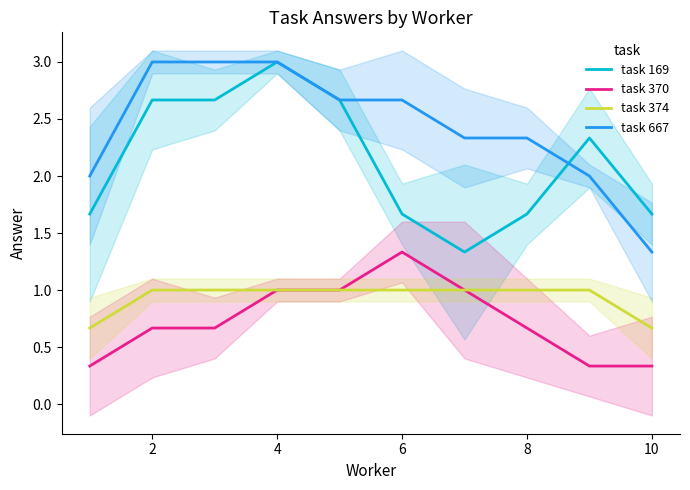

Reading right to left, list all the values displayed in this chart.

task 169: 1.7	2.3	1.7	1.3	1.7	2.7	3.0	2.7	2.7	1.7
task 370: 0.3	0.3	0.7	1.0	1.3	1.0	1.0	0.7	0.7	0.3
task 374: 0.7	1.0	1.0	1.0	1.0	1.0	1.0	1.0	1.0	0.7
task 667: 1.3	2.0	2.3	2.3	2.7	2.7	3.0	3.0	3.0	2.0